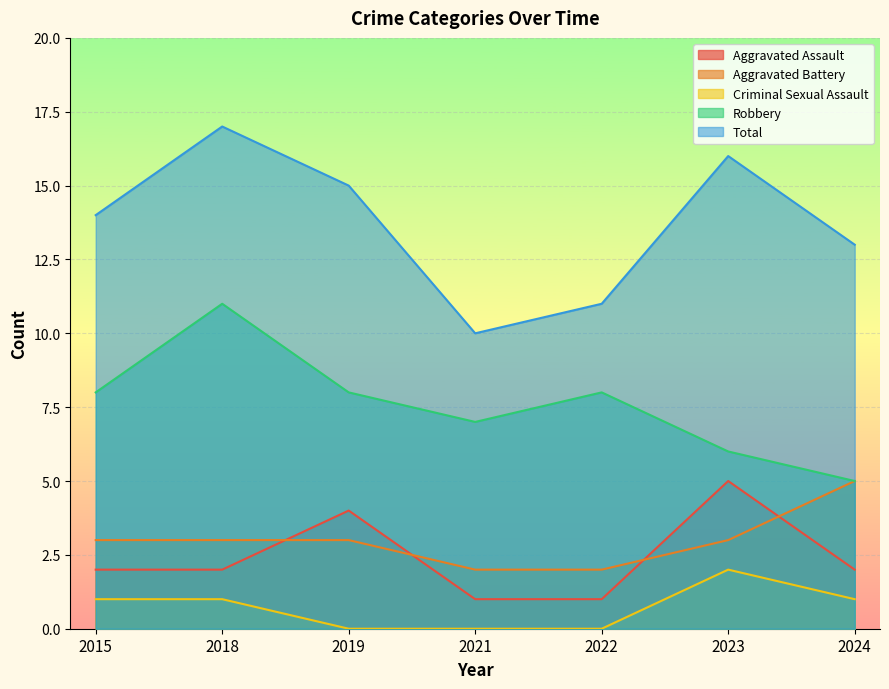

At how many categories does at least one series exceed 16?

1